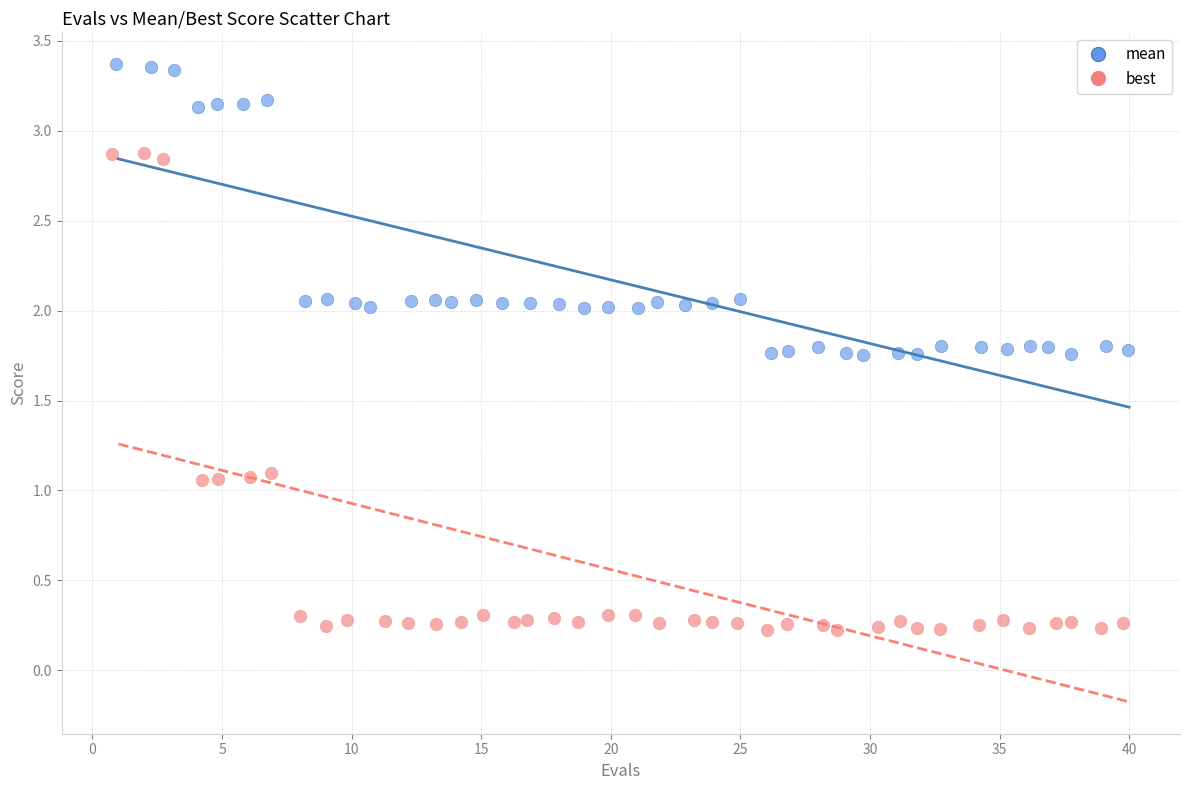

Which series contains the highest Y value?

mean